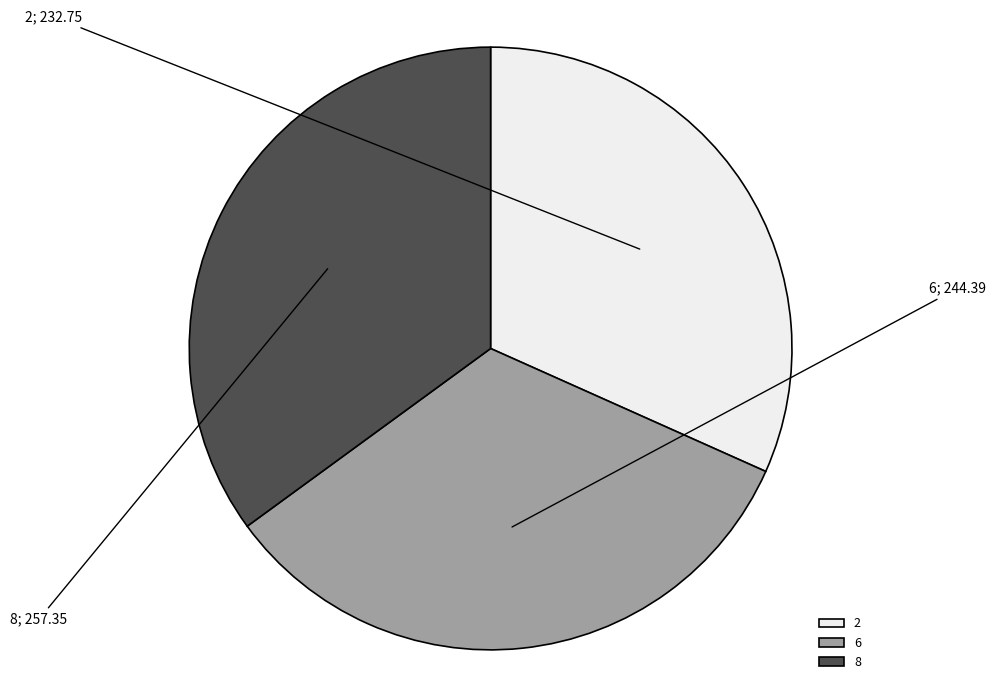

Combined, do 8 and 6 account for over 50%?

Yes